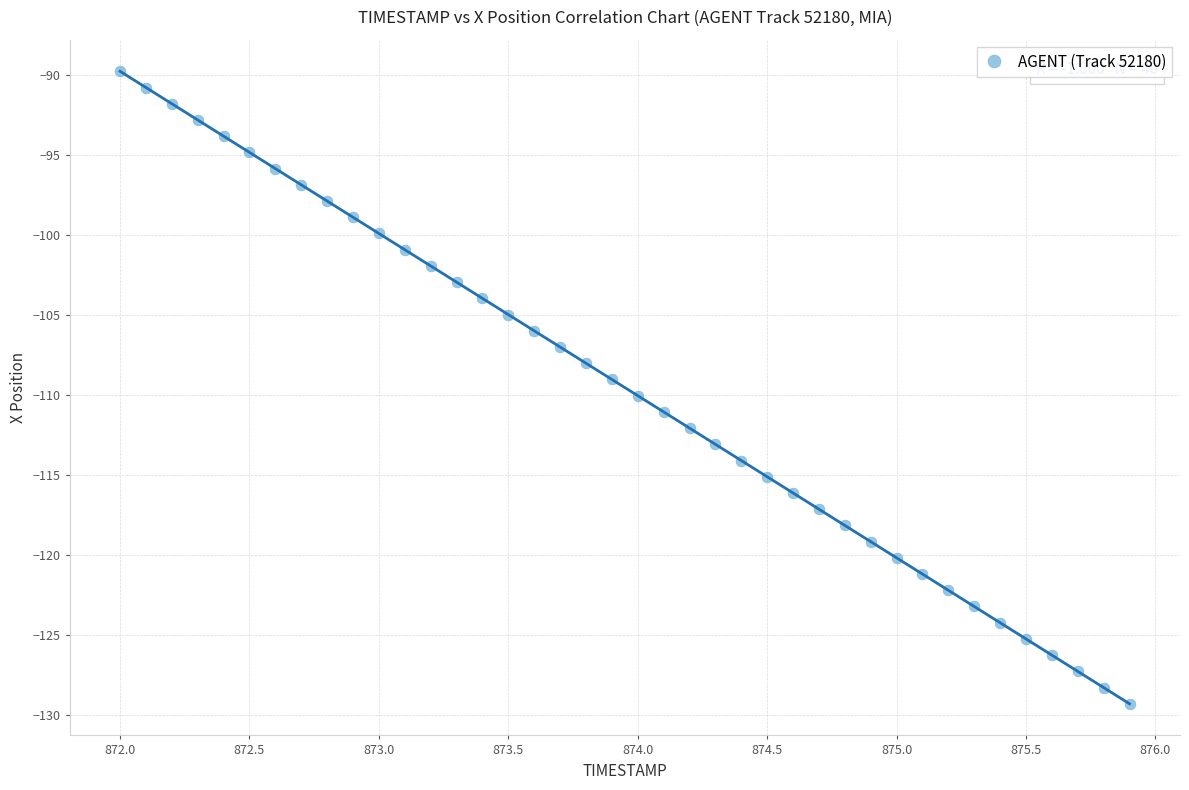

What is the range of X values (max minus min)?

3.9